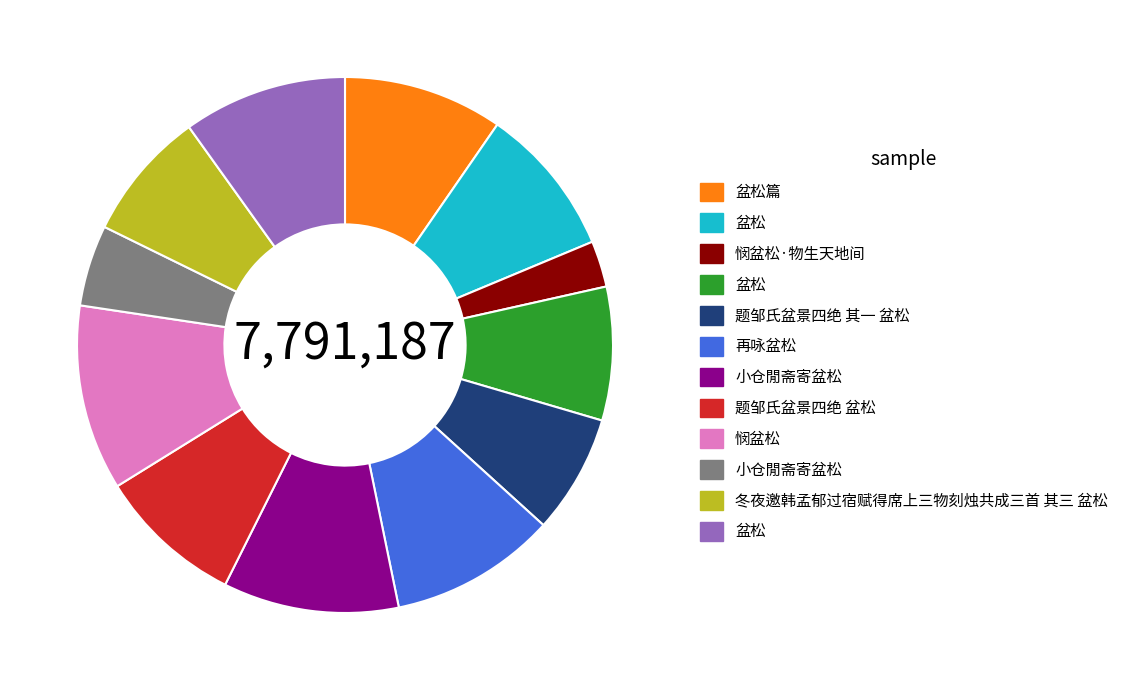

Is there any slice that represents more than half of the pie?

No